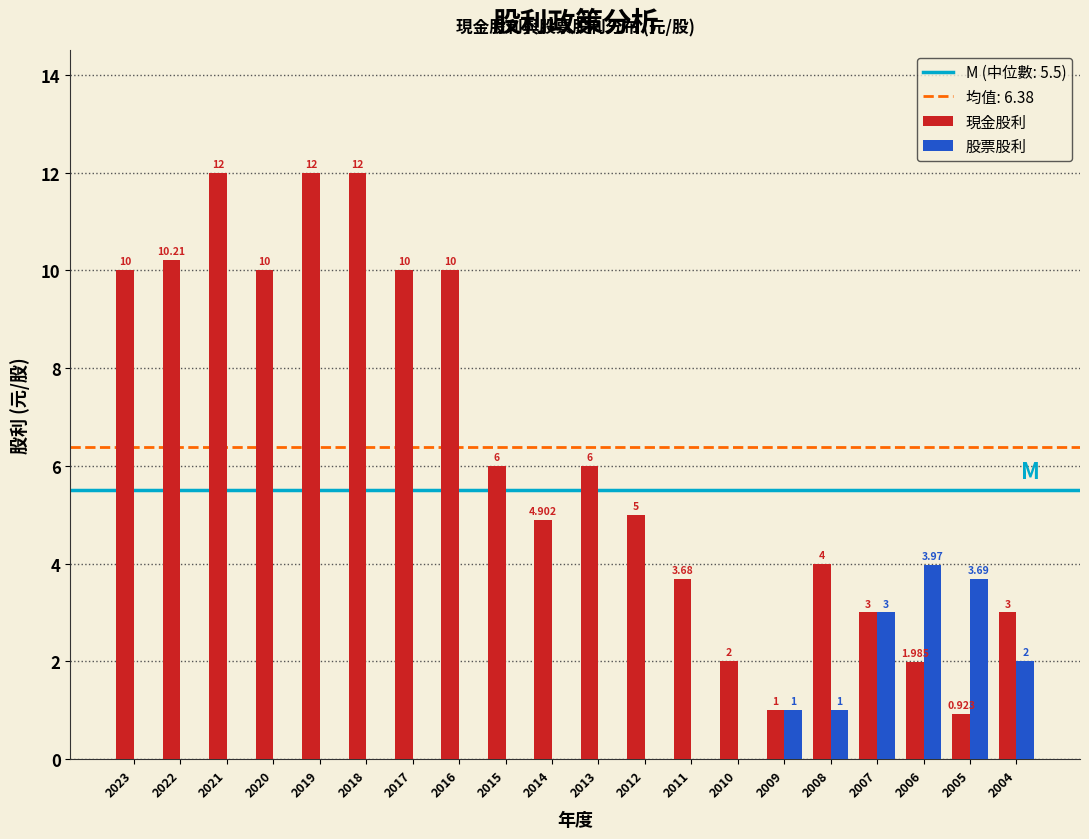

Which series changed the most between 2023 and 2015?

現金股利